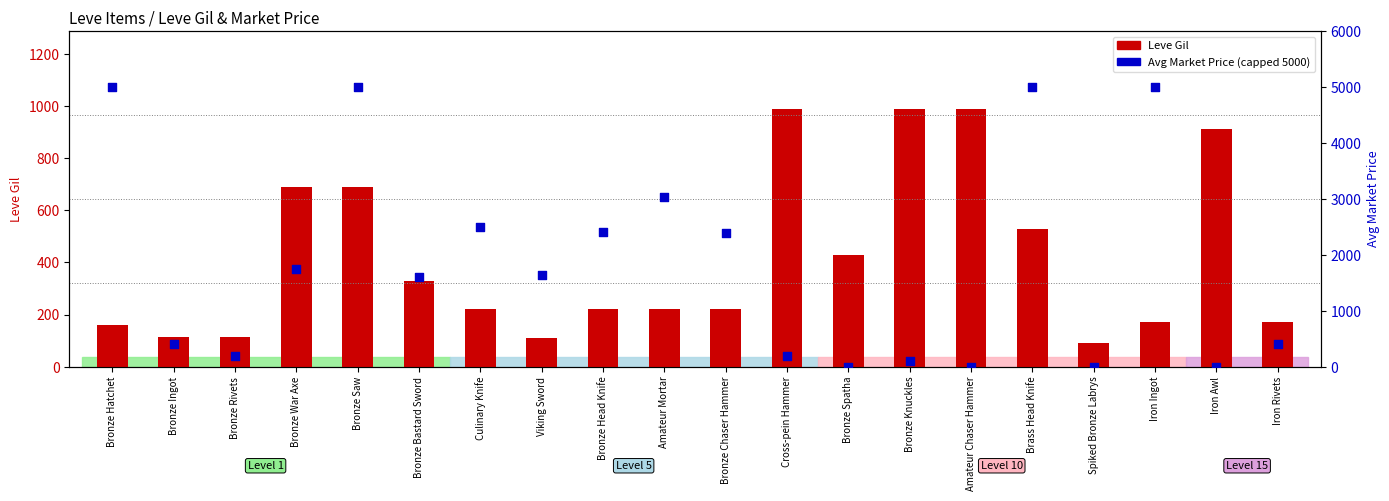

Which series has the largest total across all categories?

currentAveragePrice (capped 5000)